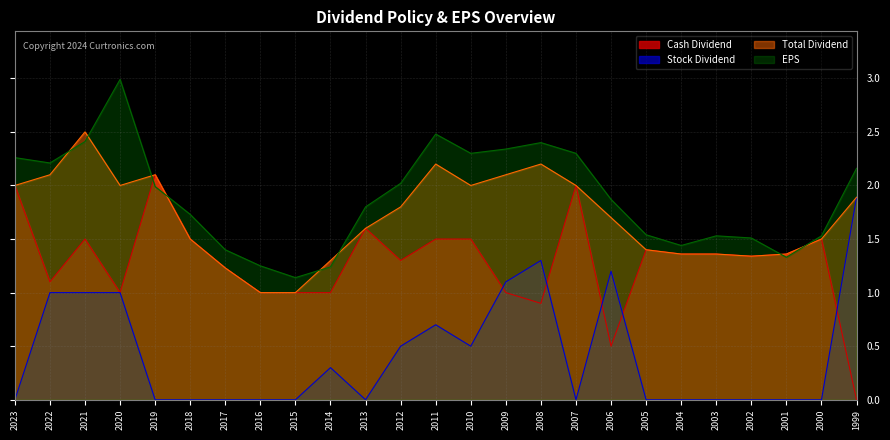

Which series has the largest range (max minus min)?

Cash Dividend